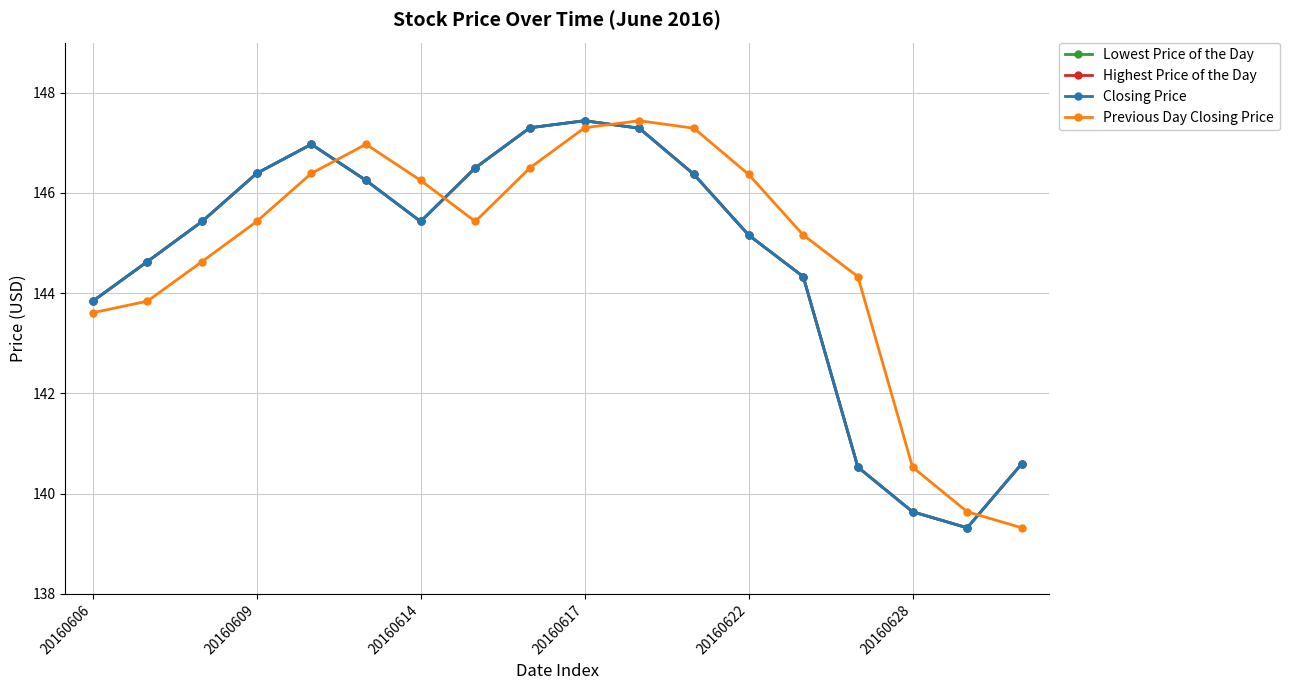

At which label does Previous Day Closing Price reach its minimum?

17